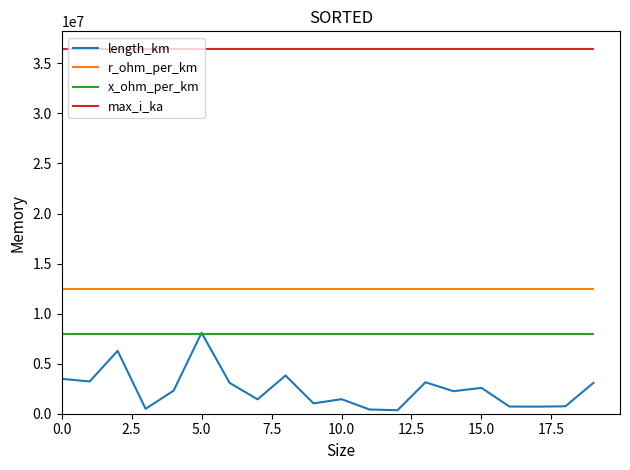

What is the highest value of the r_ohm_per_km series?

12500000.0